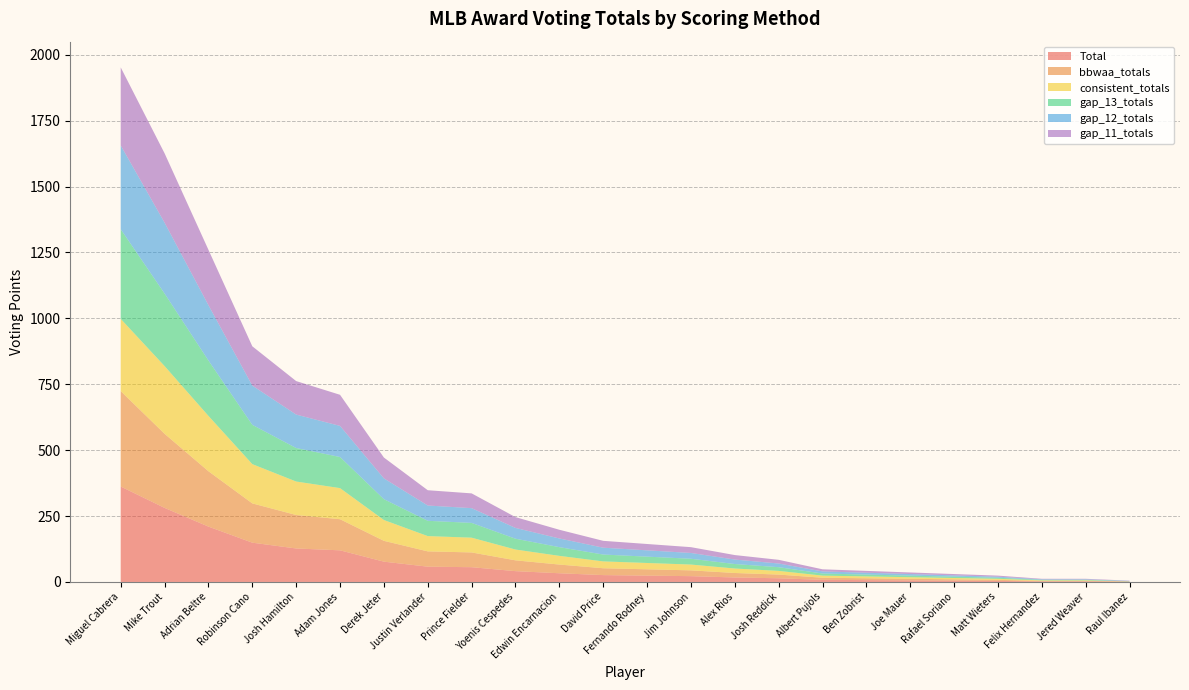

Reading left to right, extract all data points from this chart.

Total: Miguel Cabrera=362	Mike Trout=281	Adrian Beltre=210	Robinson Cano=149	Josh Hamilton=127	Adam Jones=120	Derek Jeter=77	Justin Verlander=58	Prince Fielder=56	Yoenis Cespedes=41	Edwin Encarnacion=33	David Price=26	Fernando Rodney=24	Jim Johnson=22	Alex Rios=17	Josh Reddick=14	Albert Pujols=8	Ben Zobrist=7	Joe Mauer=6	Rafael Soriano=5	Matt Wieters=4	Felix Hernandez=2	Jered Weaver=2	Raul Ibanez=1
bbwaa_totals: Miguel Cabrera=362	Mike Trout=281	Adrian Beltre=210	Robinson Cano=149	Josh Hamilton=127	Adam Jones=118	Derek Jeter=79	Justin Verlander=58	Prince Fielder=56	Yoenis Cespedes=41	Edwin Encarnacion=33	David Price=26	Fernando Rodney=24	Jim Johnson=22	Alex Rios=17	Josh Reddick=14	Albert Pujols=8	Ben Zobrist=7	Joe Mauer=6	Rafael Soriano=5	Matt Wieters=4	Felix Hernandez=2	Jered Weaver=2	Raul Ibanez=1
consistent_totals: Miguel Cabrera=274	Mike Trout=257	Adrian Beltre=210	Robinson Cano=149	Josh Hamilton=127	Adam Jones=118	Derek Jeter=79	Justin Verlander=58	Prince Fielder=56	Yoenis Cespedes=41	Edwin Encarnacion=33	David Price=26	Fernando Rodney=24	Jim Johnson=22	Alex Rios=17	Josh Reddick=14	Albert Pujols=8	Ben Zobrist=7	Joe Mauer=6	Rafael Soriano=5	Matt Wieters=4	Felix Hernandez=2	Jered Weaver=2	Raul Ibanez=0
gap_13_totals: Miguel Cabrera=340	Mike Trout=275	Adrian Beltre=210	Robinson Cano=149	Josh Hamilton=127	Adam Jones=118	Derek Jeter=79	Justin Verlander=58	Prince Fielder=56	Yoenis Cespedes=41	Edwin Encarnacion=33	David Price=26	Fernando Rodney=24	Jim Johnson=22	Alex Rios=17	Josh Reddick=14	Albert Pujols=8	Ben Zobrist=7	Joe Mauer=6	Rafael Soriano=5	Matt Wieters=4	Felix Hernandez=2	Jered Weaver=2	Raul Ibanez=1
gap_12_totals: Miguel Cabrera=318	Mike Trout=269	Adrian Beltre=210	Robinson Cano=149	Josh Hamilton=127	Adam Jones=118	Derek Jeter=79	Justin Verlander=58	Prince Fielder=56	Yoenis Cespedes=41	Edwin Encarnacion=33	David Price=26	Fernando Rodney=24	Jim Johnson=22	Alex Rios=17	Josh Reddick=14	Albert Pujols=8	Ben Zobrist=7	Joe Mauer=6	Rafael Soriano=5	Matt Wieters=4	Felix Hernandez=2	Jered Weaver=2	Raul Ibanez=1
gap_11_totals: Miguel Cabrera=296	Mike Trout=263	Adrian Beltre=210	Robinson Cano=149	Josh Hamilton=127	Adam Jones=118	Derek Jeter=79	Justin Verlander=58	Prince Fielder=56	Yoenis Cespedes=41	Edwin Encarnacion=33	David Price=26	Fernando Rodney=24	Jim Johnson=22	Alex Rios=17	Josh Reddick=14	Albert Pujols=8	Ben Zobrist=7	Joe Mauer=6	Rafael Soriano=5	Matt Wieters=4	Felix Hernandez=2	Jered Weaver=2	Raul Ibanez=1